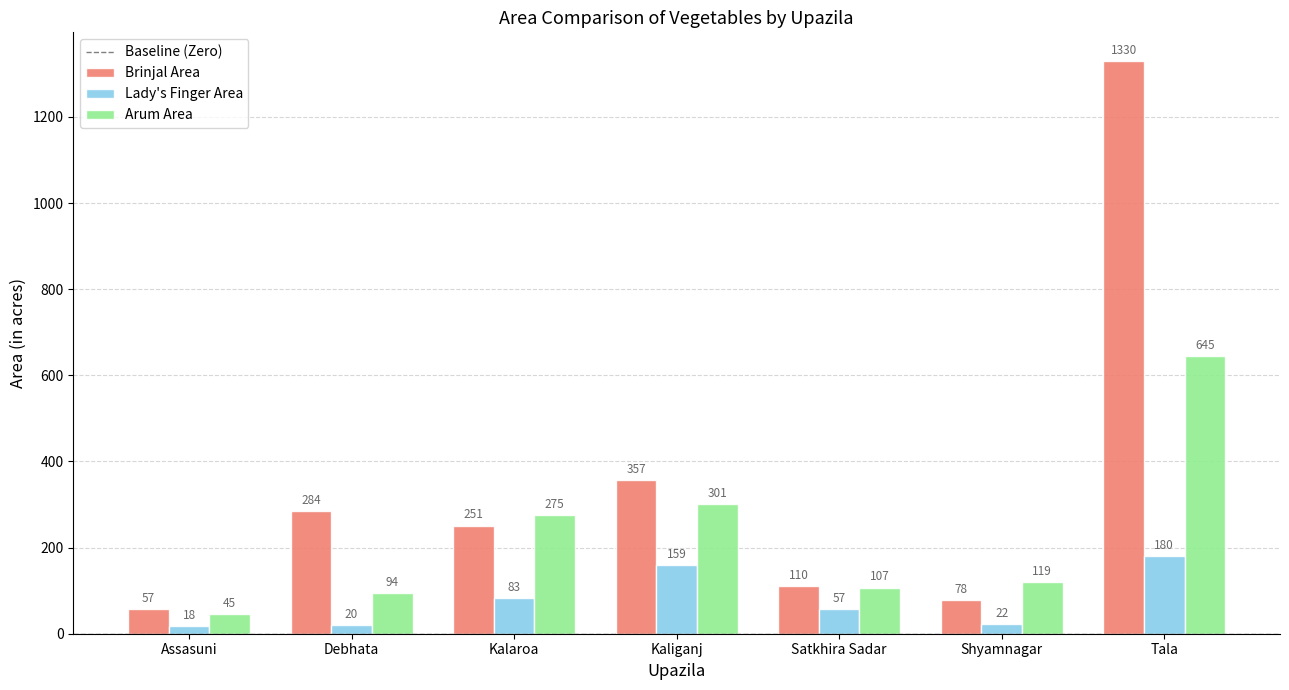

Reading left to right, list all the values displayed in this chart.

Brinjal Area: 57	284	251	357	110	78	1330
Lady's Finger Area: 18	20	83	159	57	22	180
Arum Area: 45	94	275	301	107	119	645